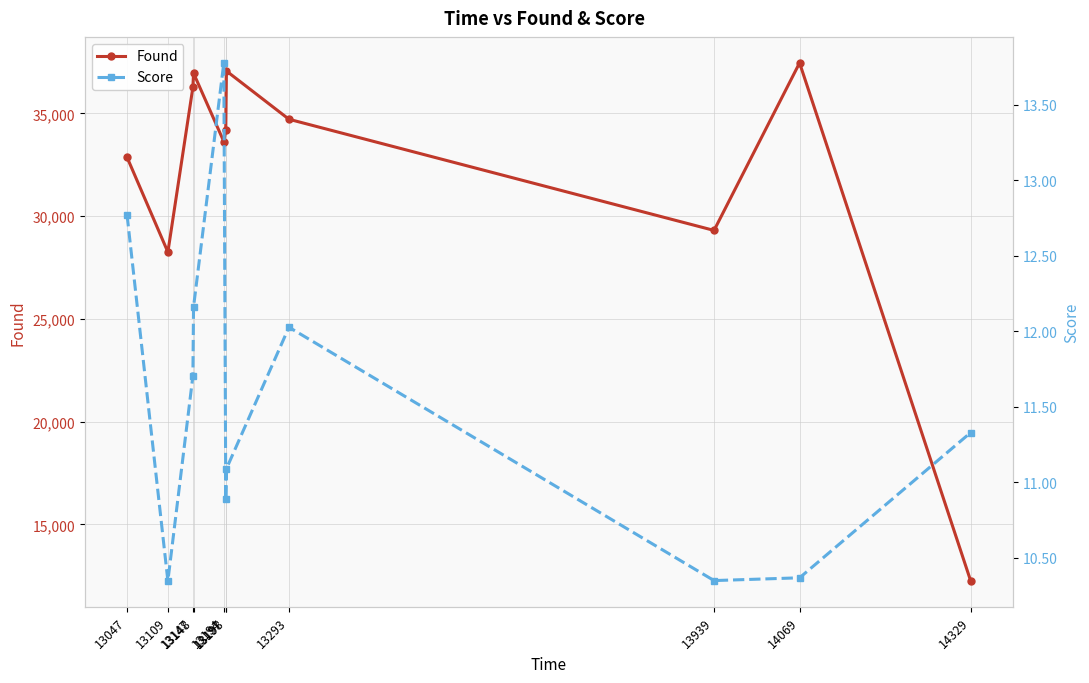

Where is Score nearest to the value 12?

13293